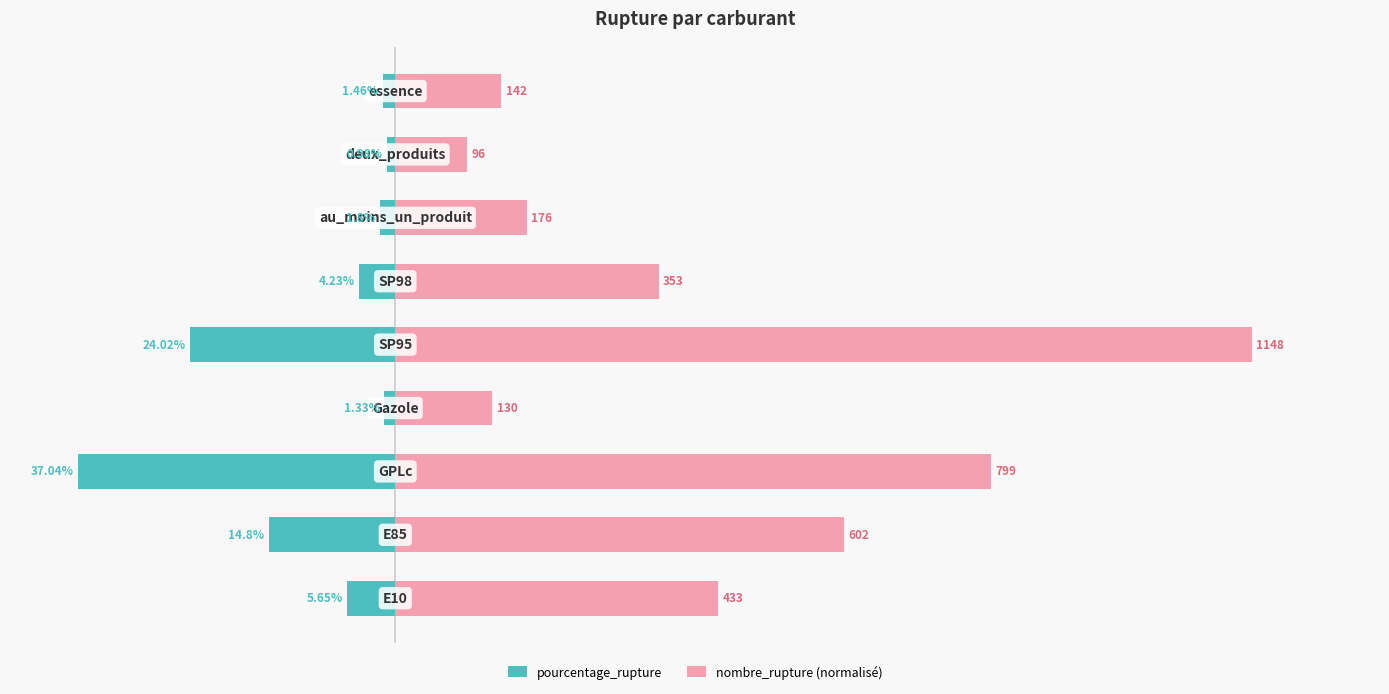

Reading left to right, what are all the values shown in this chart?

pourcentage_rupture: -5.7	-14.8	-37.0	-1.3	-24.0	-4.2	-1.8	-1.0	-1.5
nombre_rupture (normalisé): 37.7	52.4	69.6	11.3	100.0	30.7	15.3	8.4	12.4